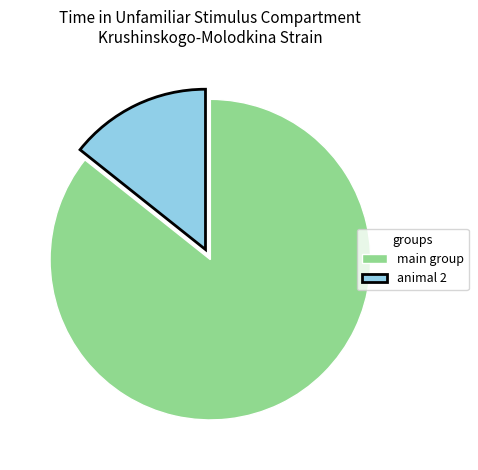

Which has a higher value, main group or animal 2?

main group